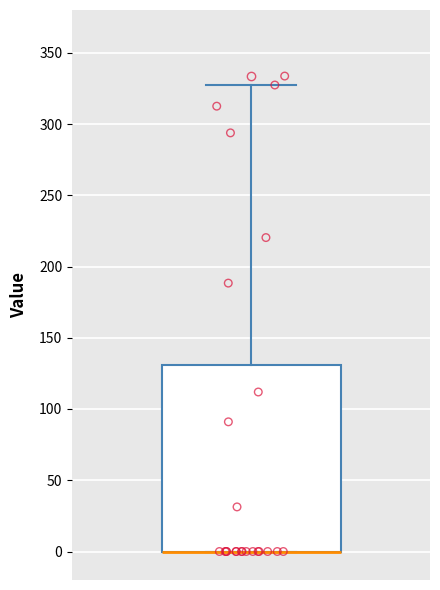

Read this box plot against the y-axis: the position of the median line, the range covered by the box, and the ends of both whiskers. The values are not printed on the chart, so give them approximately, as read against the axis.

median 0 (drawn on the box's lower edge), box 0 to 130, whiskers 0 to 325